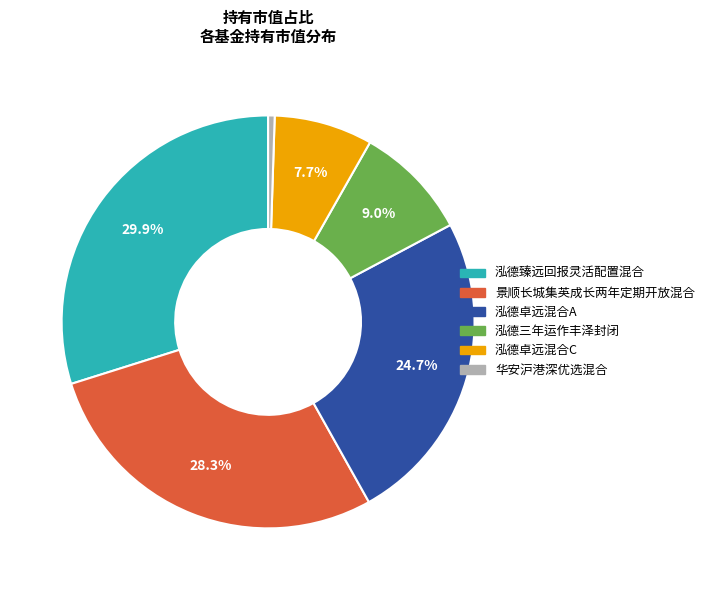

Which slice is the smallest?

华安沪港深优选混合